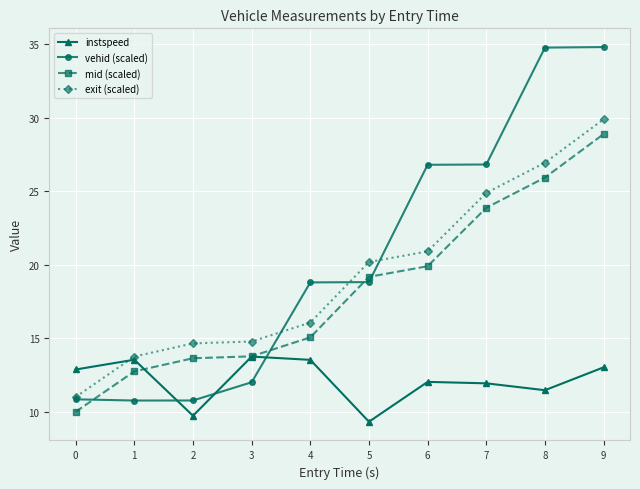

The mid (scaled) series shows 6.5 at 3. True or false?

False